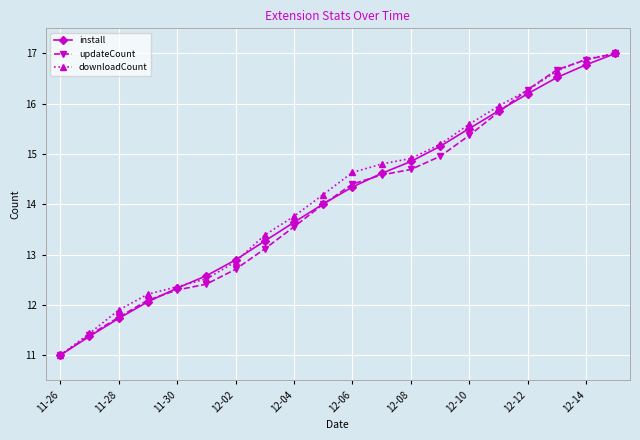

What is the minimum value shown in the chart?

11.0